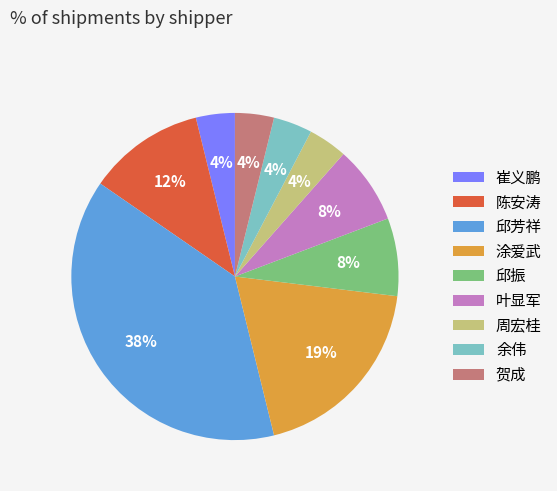

To the nearest percent, what is the combined percentage of 余伟 and 周宏桂?

8%